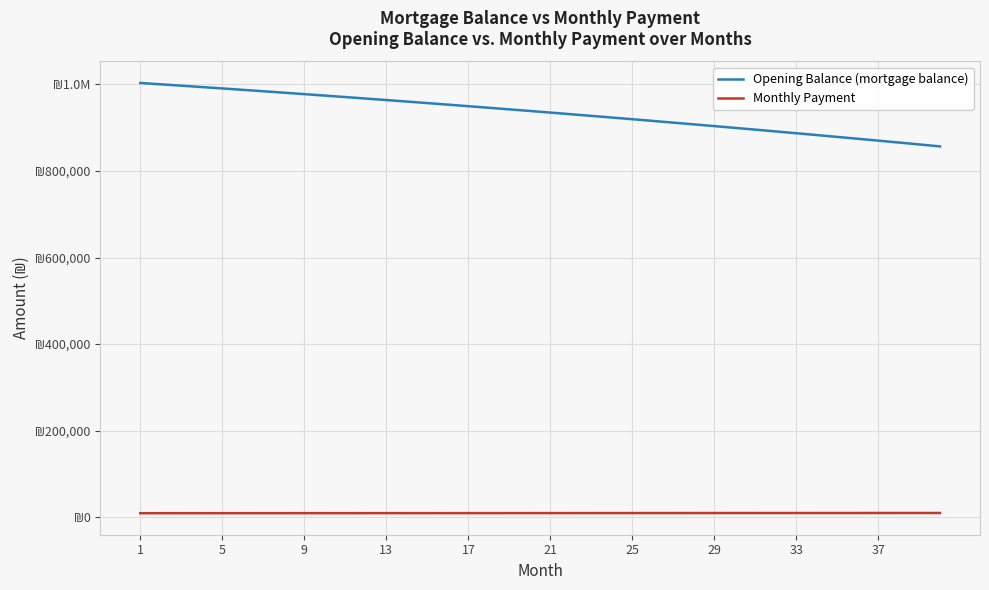

What are all the series names shown in the legend?

Opening Balance (mortgage balance), Monthly Payment